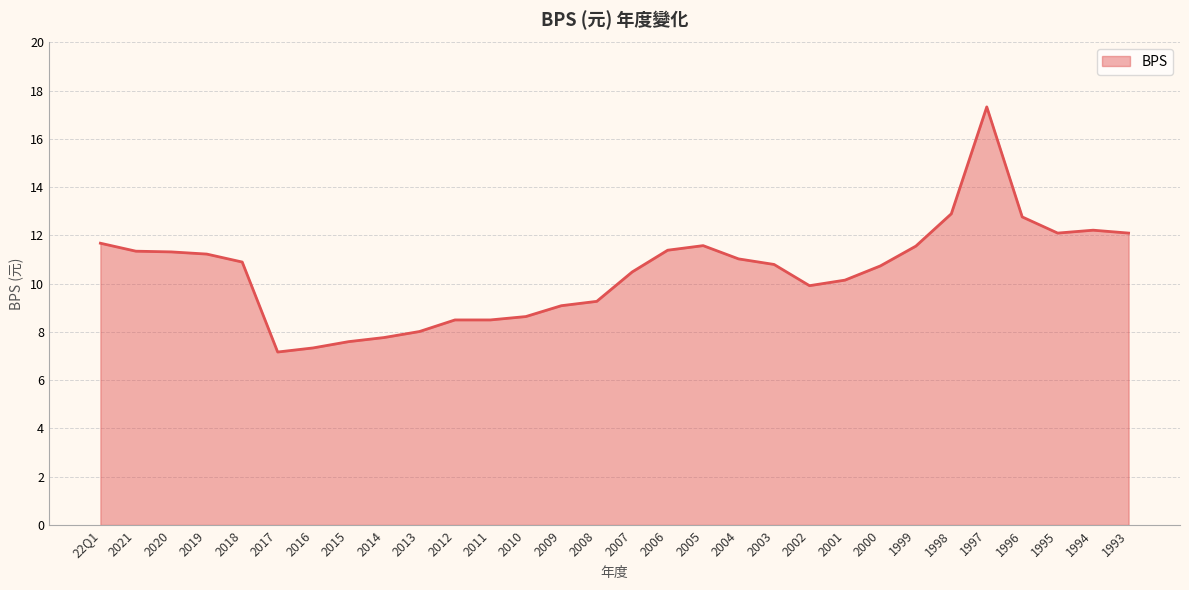

True or false: the data shows 3.5 at 1996.

False